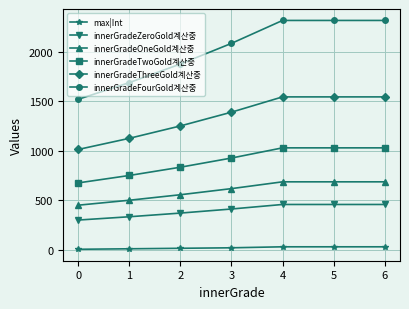

Is the value of innerGradeFourGold계산중 at 1 greater than the value of max|Int at 1?

Yes